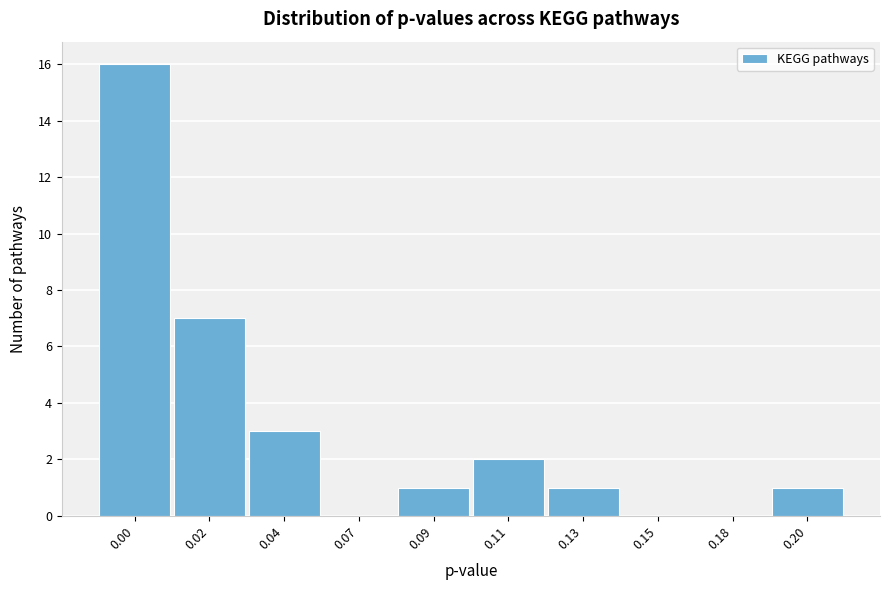

Reading left to right, transcribe all the data shown in this chart.

0.00=16	0.02=7	0.04=3	0.07=0	0.09=1	0.11=2	0.13=1	0.15=0	0.18=0	0.20=1